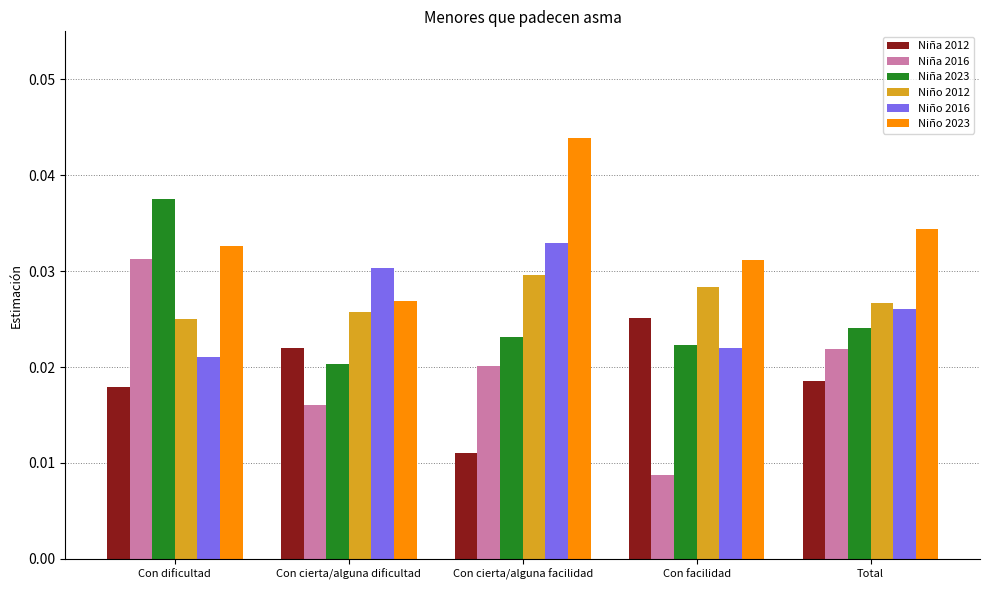

Which series has the largest total across all categories?

Niño 2023